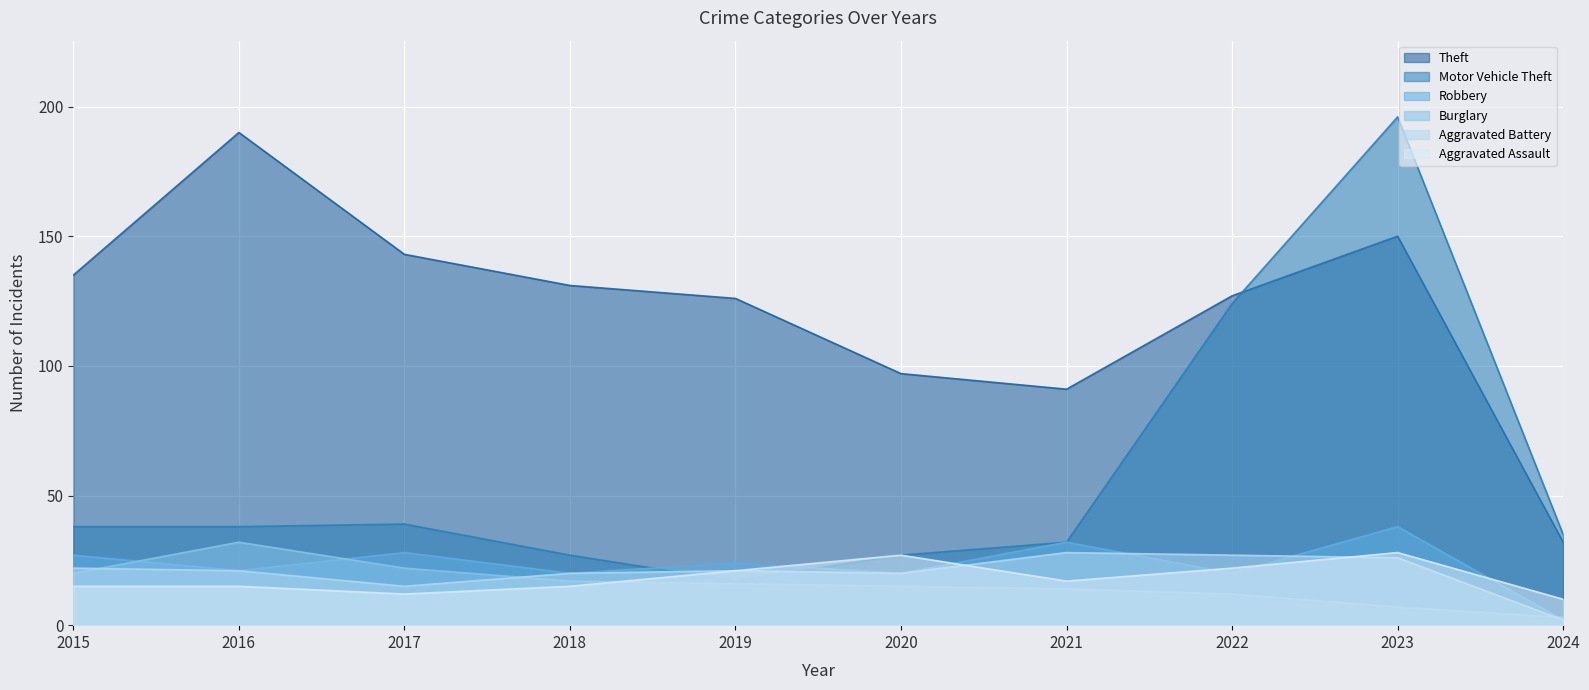

Is the value of Robbery at 2019 greater than the value of Motor Vehicle Theft at 2023?

No